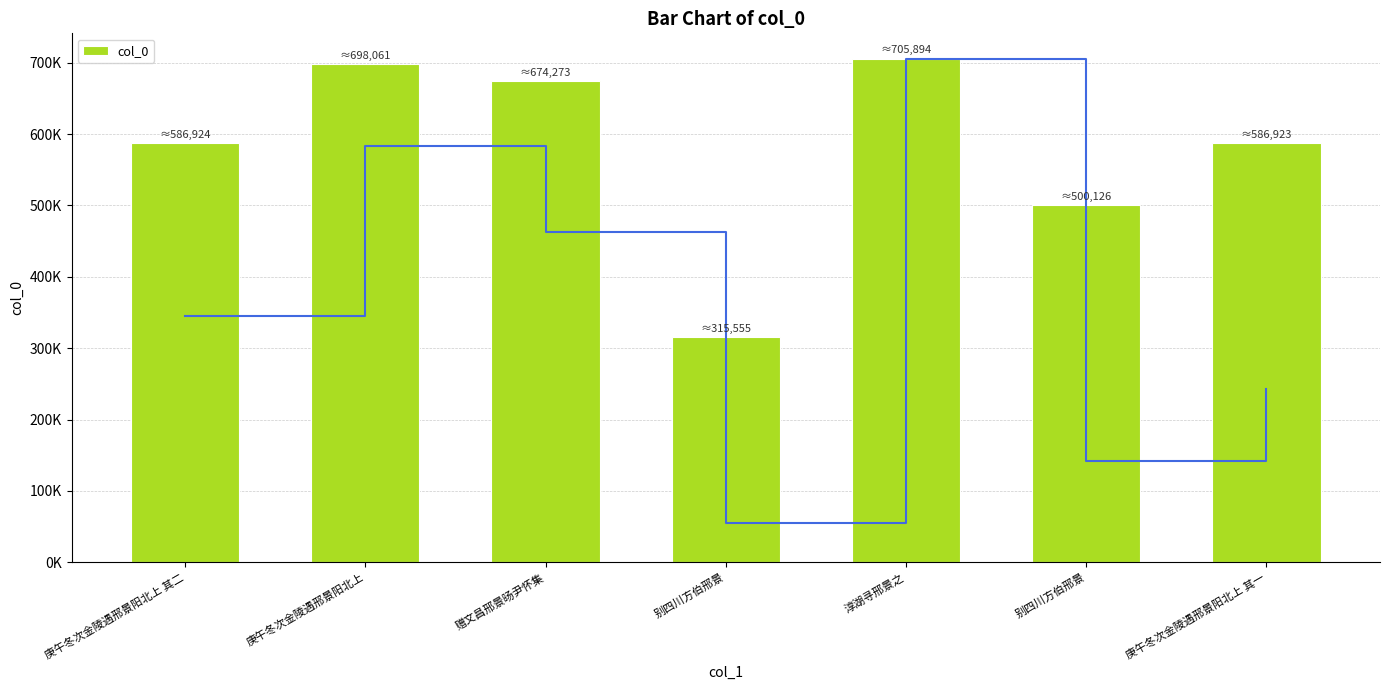

What is the ratio of the value at 赠文昌邢景旸尹怀集 to the value at 淳湖寻邢景之?

1.0